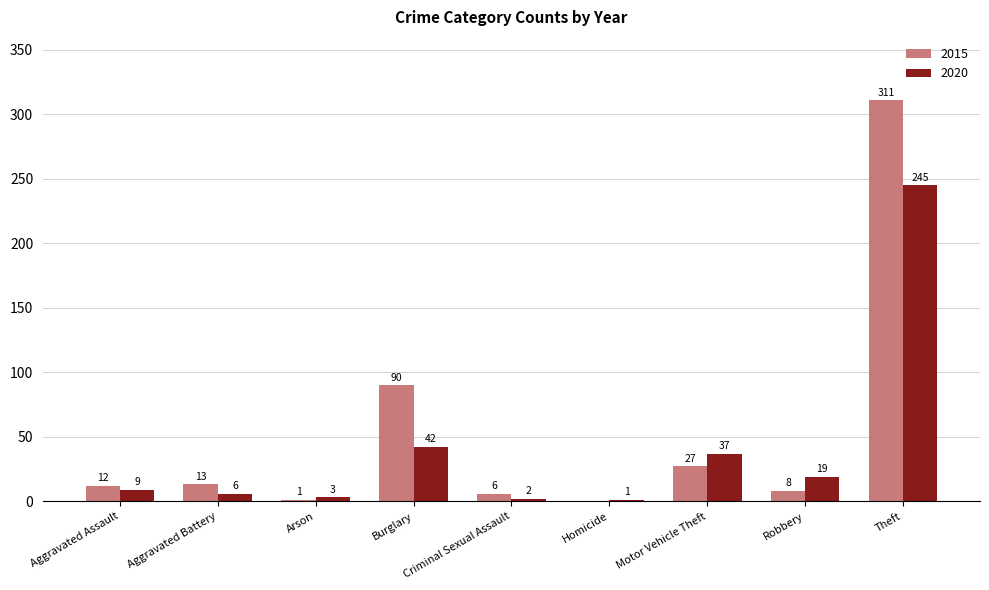

Reading left to right, list all the values displayed in this chart.

2015: 12	13	1	90	6	0	27	8	311
2020: 9	6	3	42	2	1	37	19	245